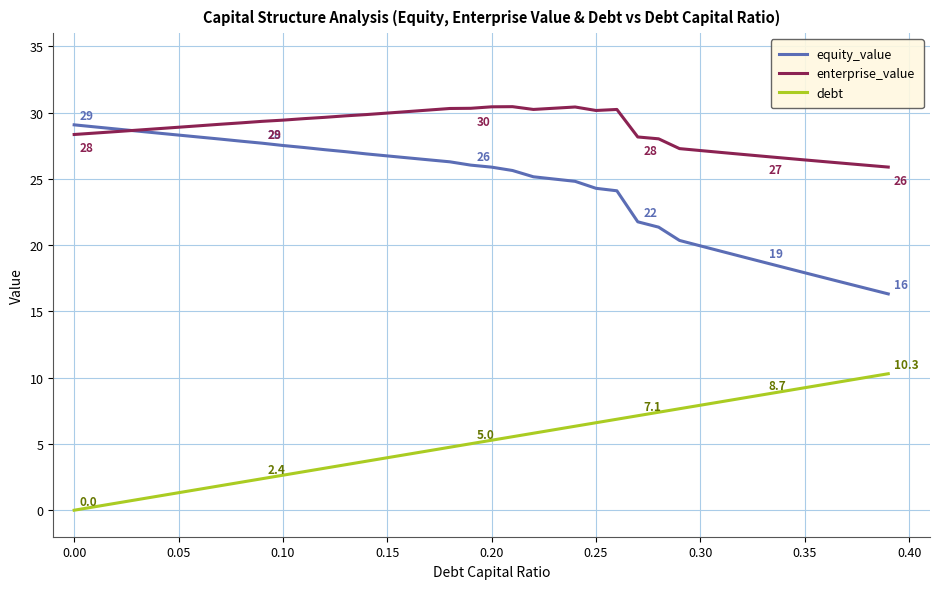

List the series in order of their overall mean, lowest first.

debt, equity_value, enterprise_value